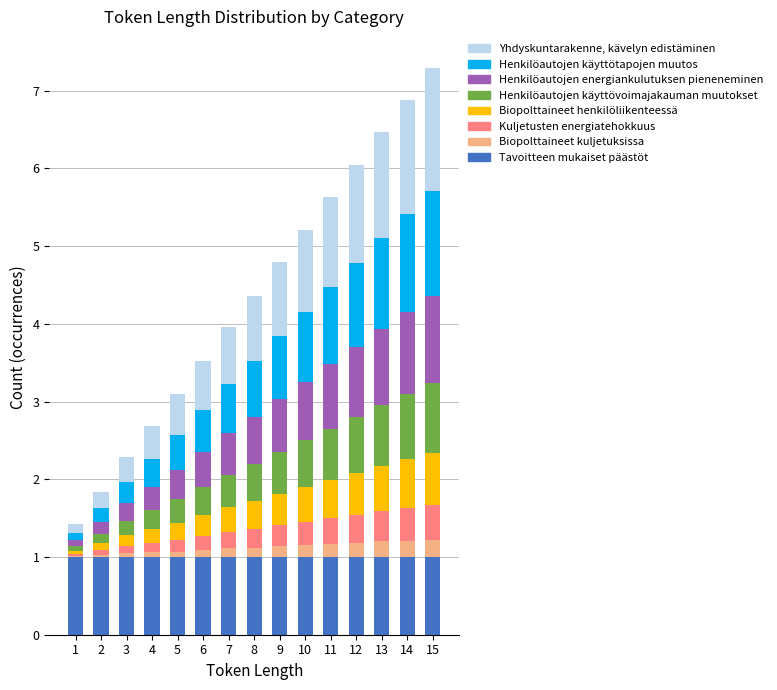

Are the bars grouped side by side (vs. stacked)?

No